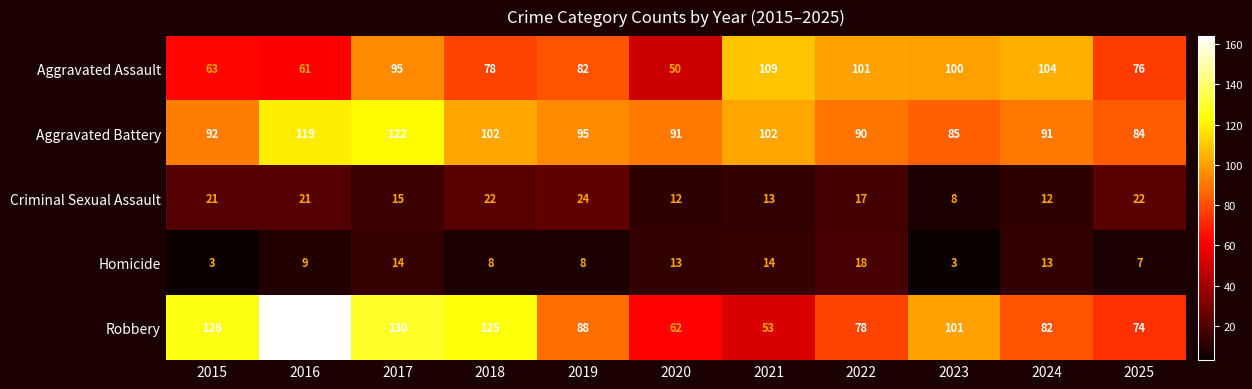

Rank the series at 2016 from highest to lowest value.

Robbery, Aggravated Battery, Aggravated Assault, Criminal Sexual Assault, Homicide